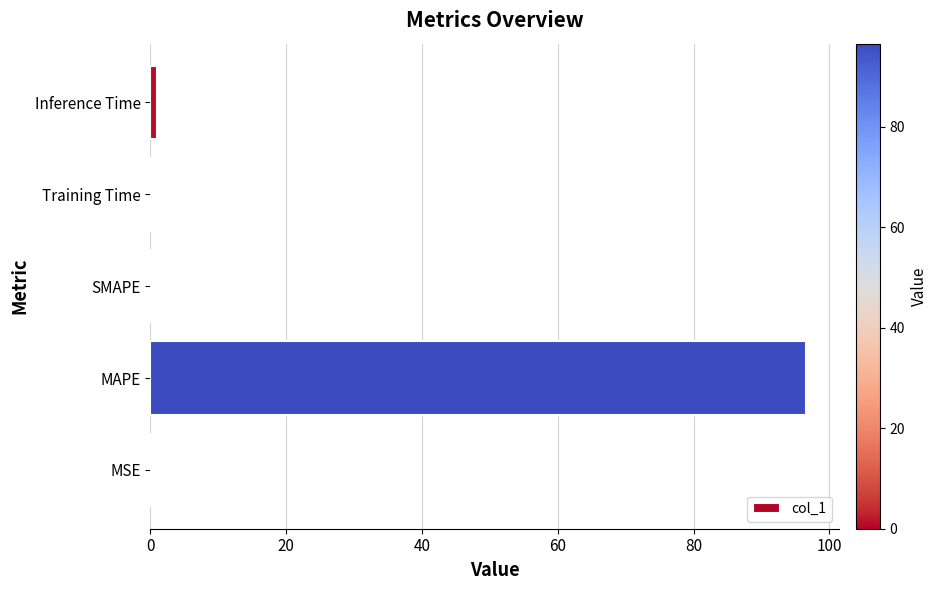

Which label corresponds to the largest value in the chart?

MAPE